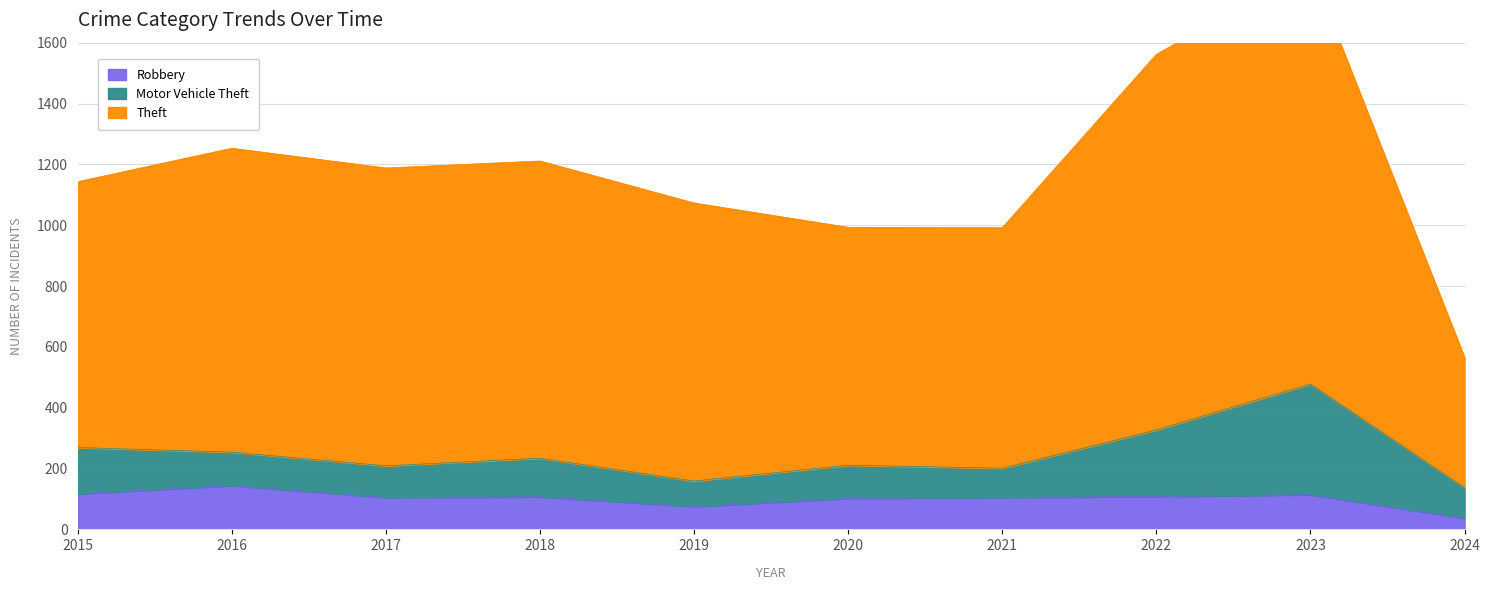

What is the maximum value for Robbery?

144